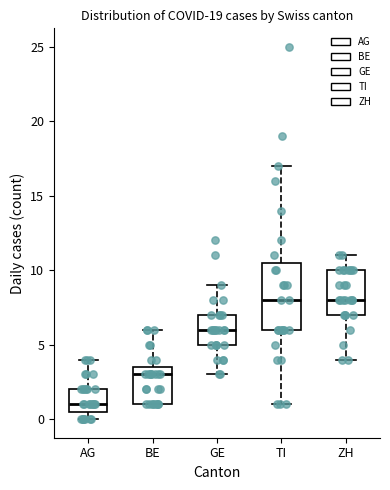

Where is the lower edge of the box for ZH on the y-axis? The values are not printed on the chart, so give them approximately, as read against the axis.

7.0